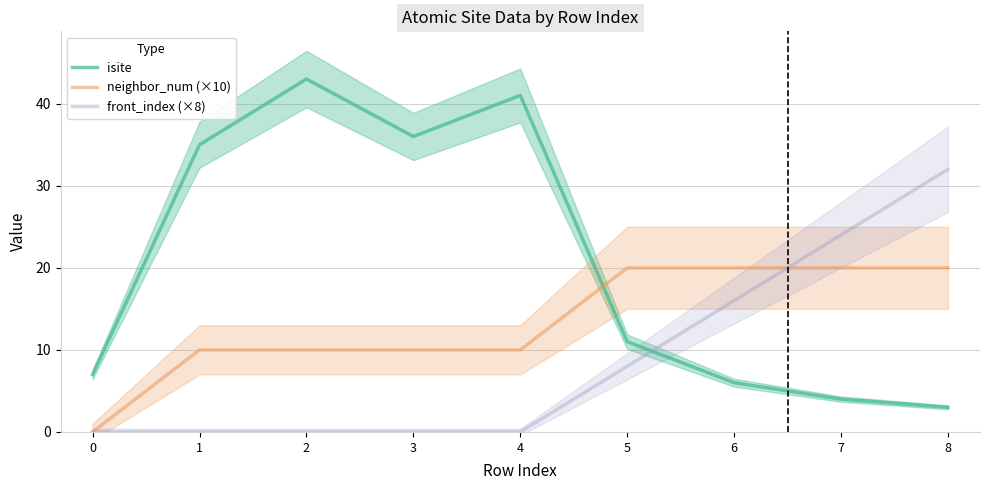

Count the number of data series in this chart.

3